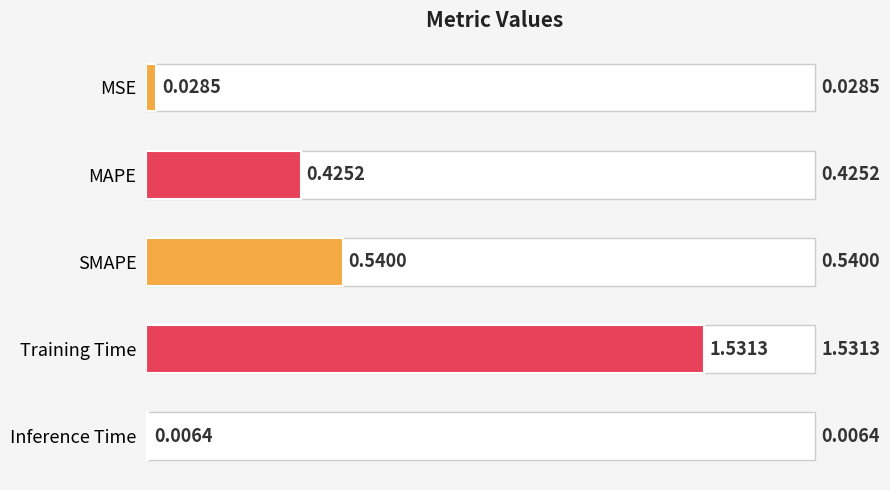

Reading left to right, what are all the values shown in this chart?

0.0	0.4	0.5	1.5	0.0